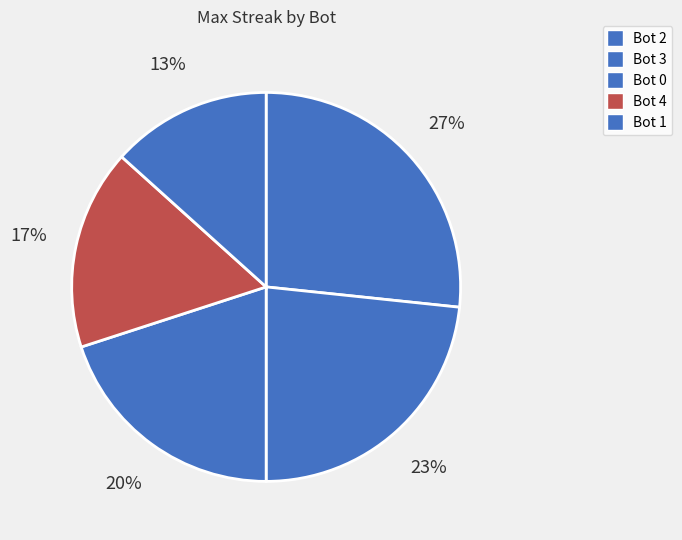

Rank the categories by value from lowest to highest.

Bot 1, Bot 4, Bot 0, Bot 3, Bot 2